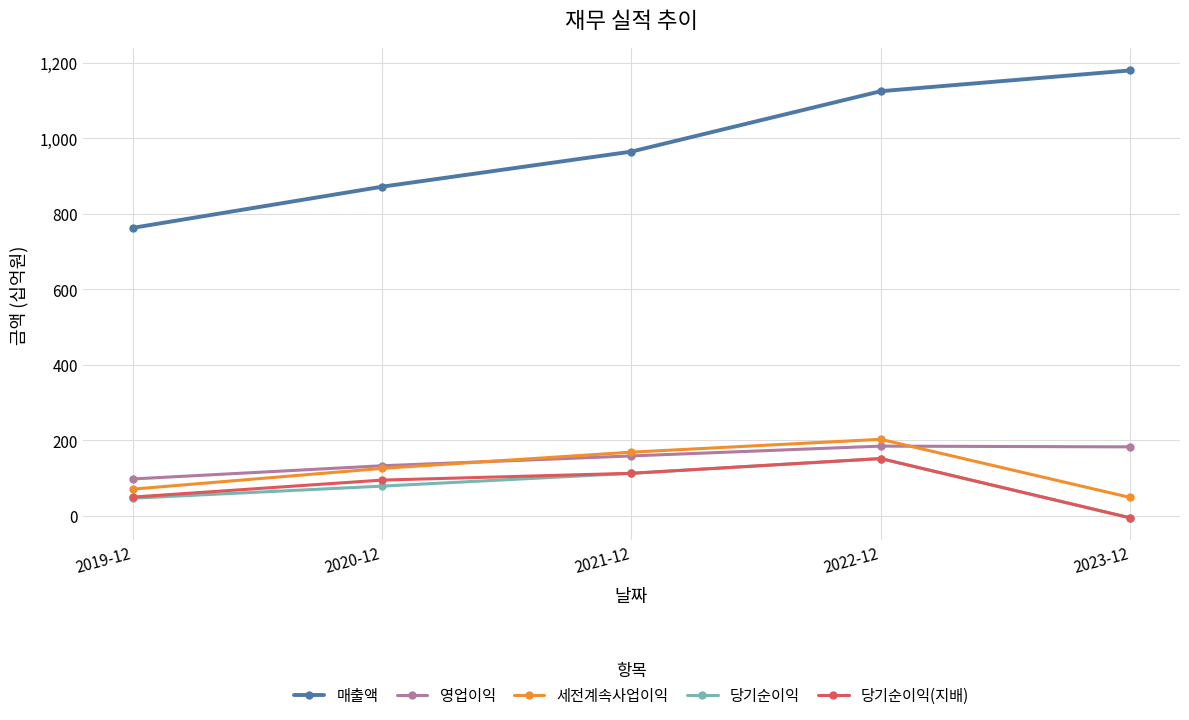

At which category is the sum across all series the highest?

2022-12